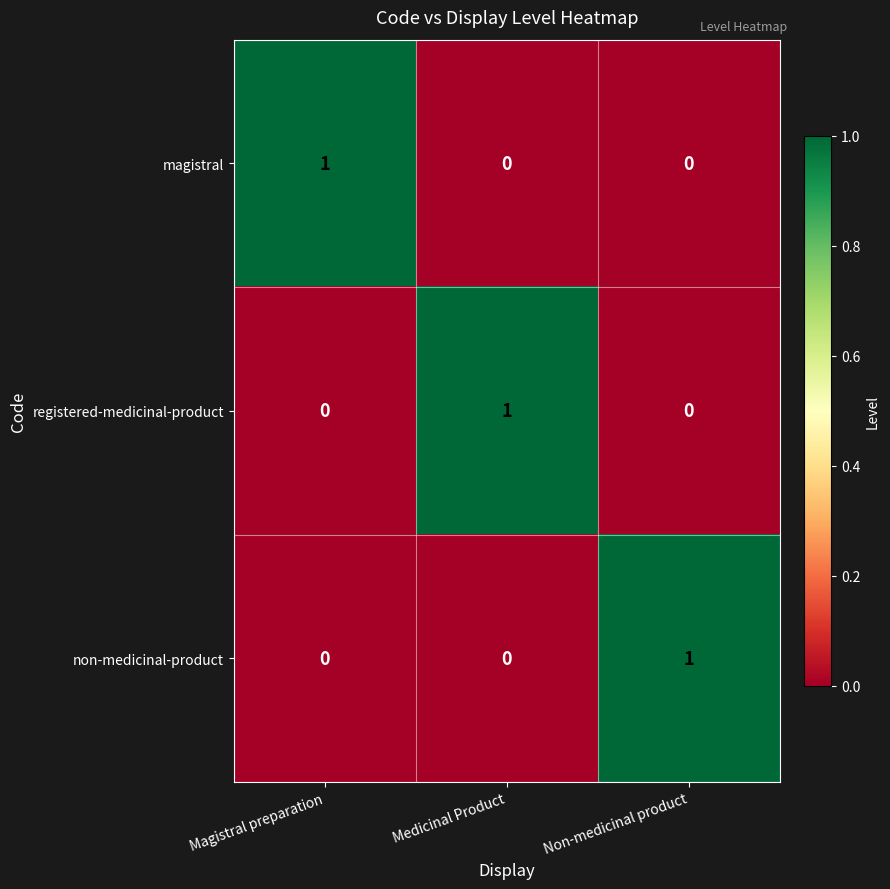

The registered-medicinal-product series shows 0 at Non-medicinal product. True or false?

True